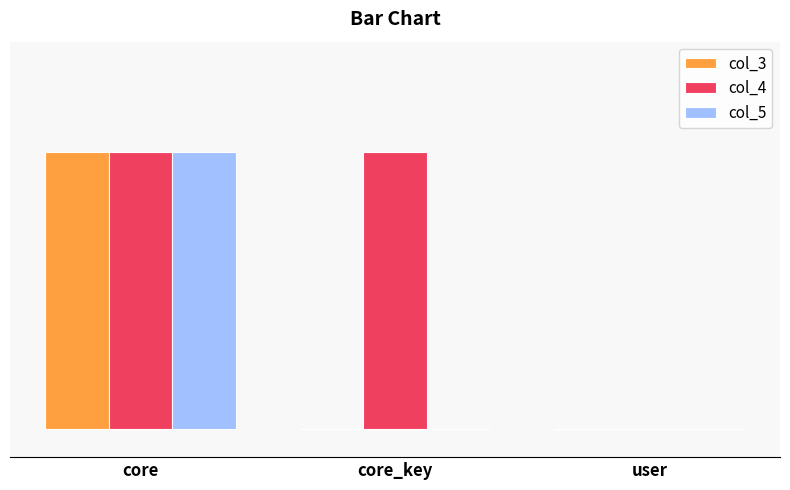

What are all the series names shown in the legend?

col_3, col_4, col_5